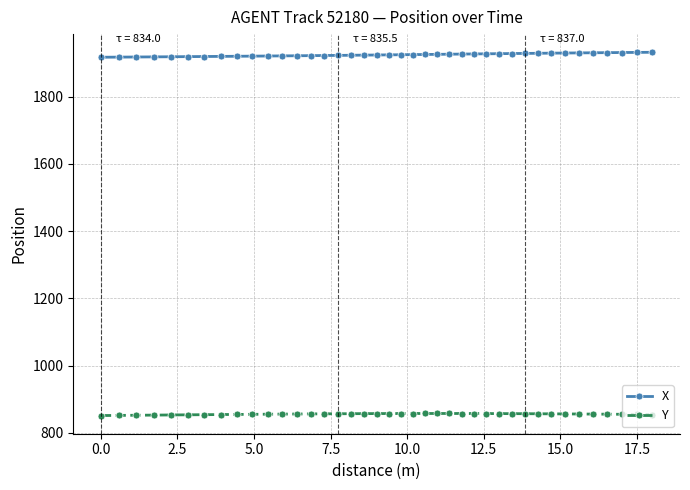

What is the sum of all X values?

77000.1